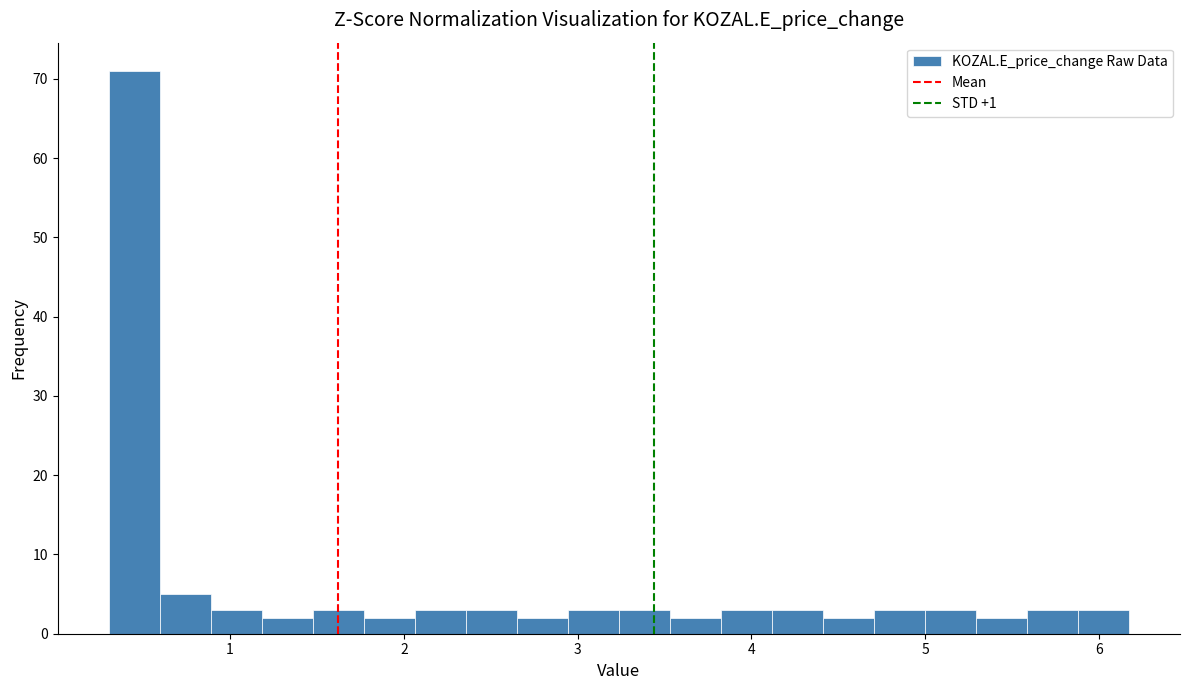

Around what value on the x-axis is the tallest bar? Give the approximate position of its centre, as read against the axis.

0.4